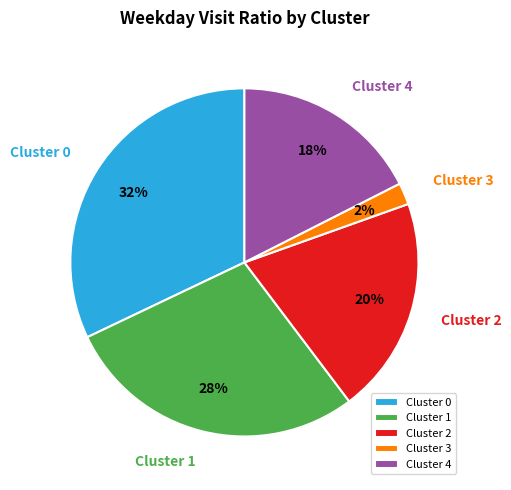

Is there any slice that represents more than half of the pie?

No